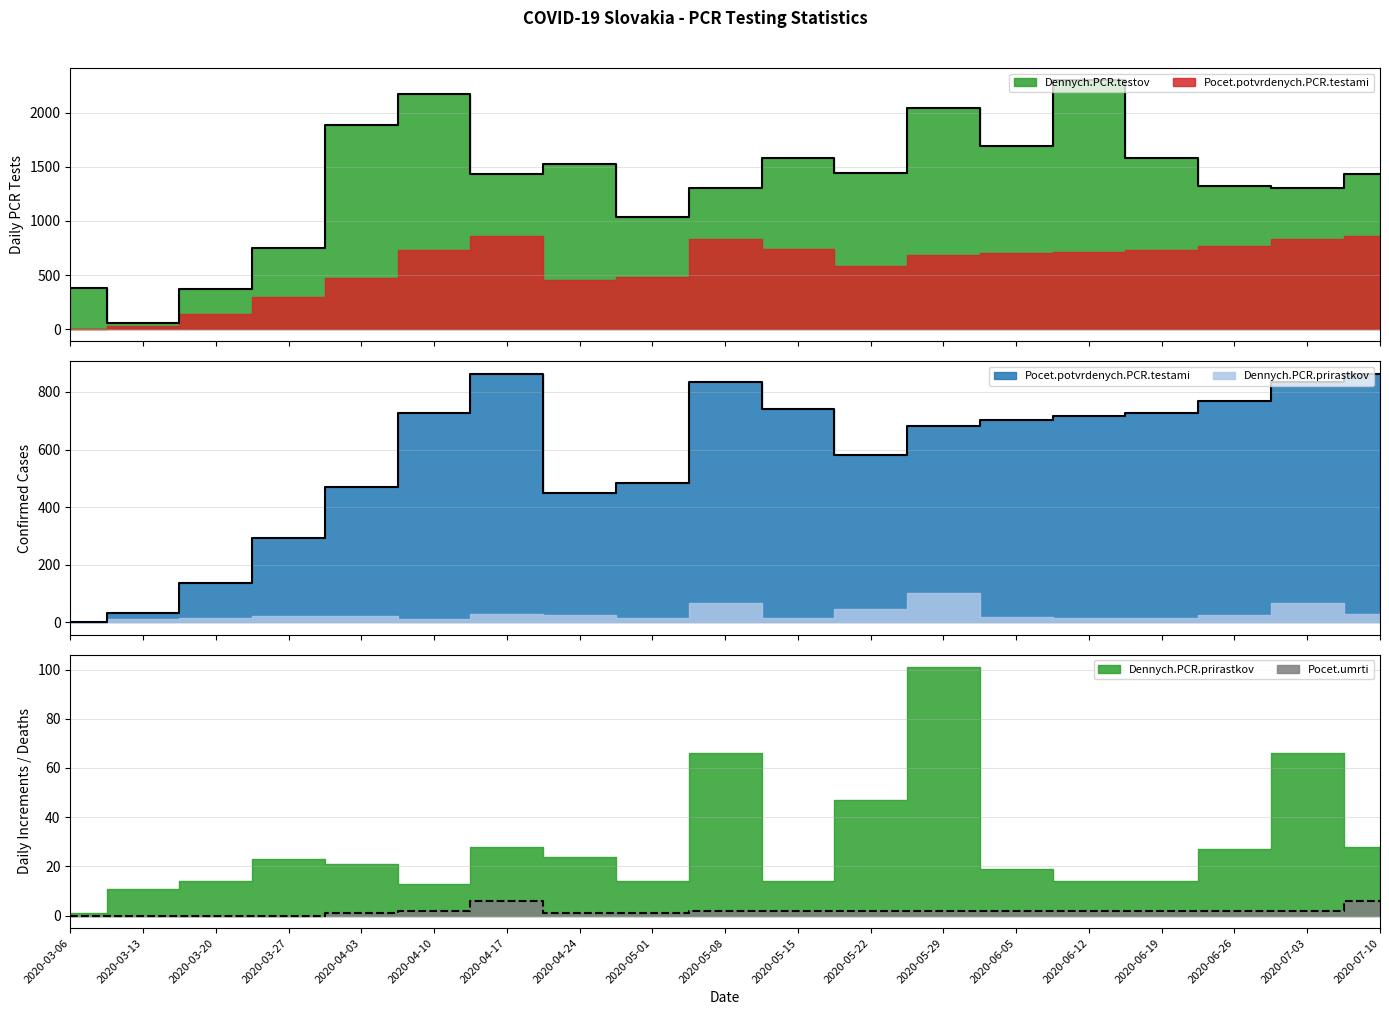

What is the difference between the maximum and minimum values in the Pocet.potvrdenych.PCR.testami series?

862